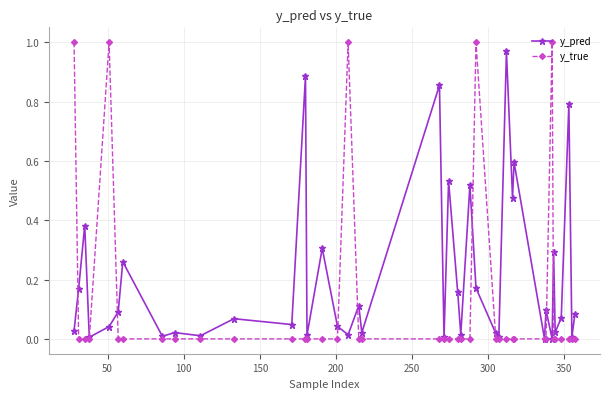

Which series has the largest total across all categories?

y_pred